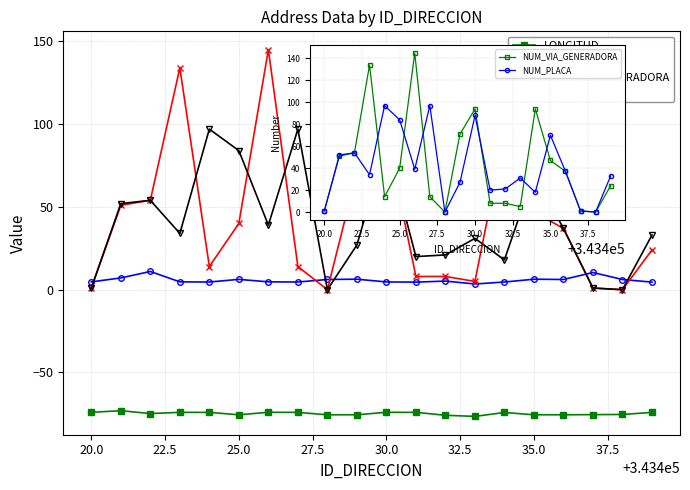

True or false: NUM_PLACA and LATITUD cross at least once.

True